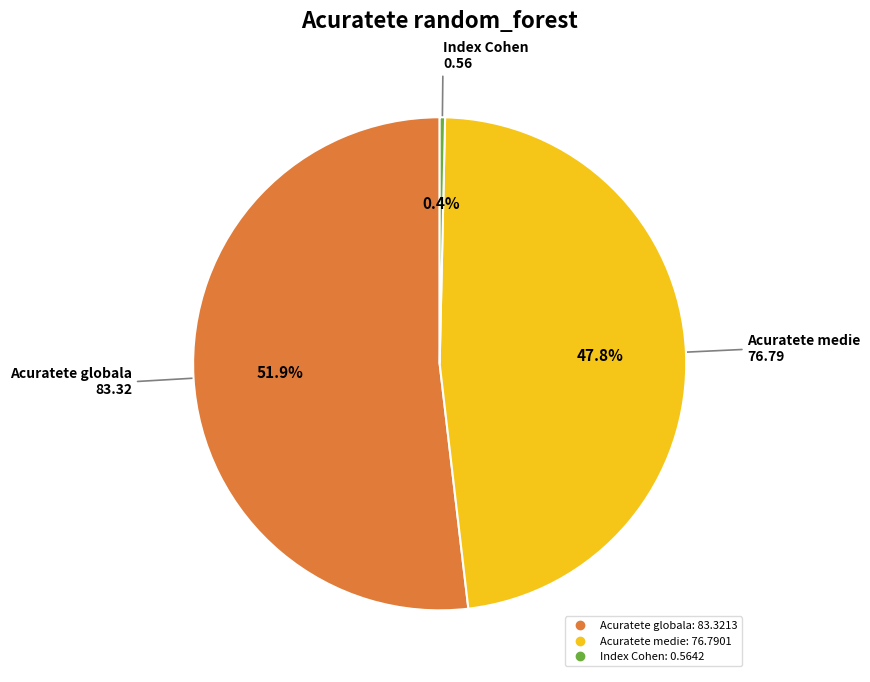

Which has a higher value, Index Cohen or Acuratete medie?

Acuratete medie